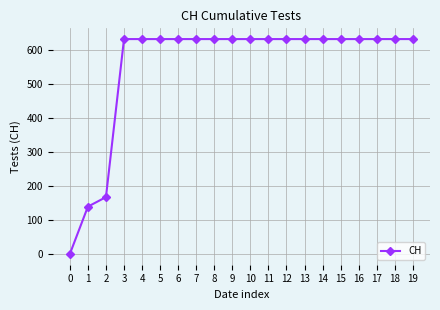

What is the value of the 15th point from the left?

631